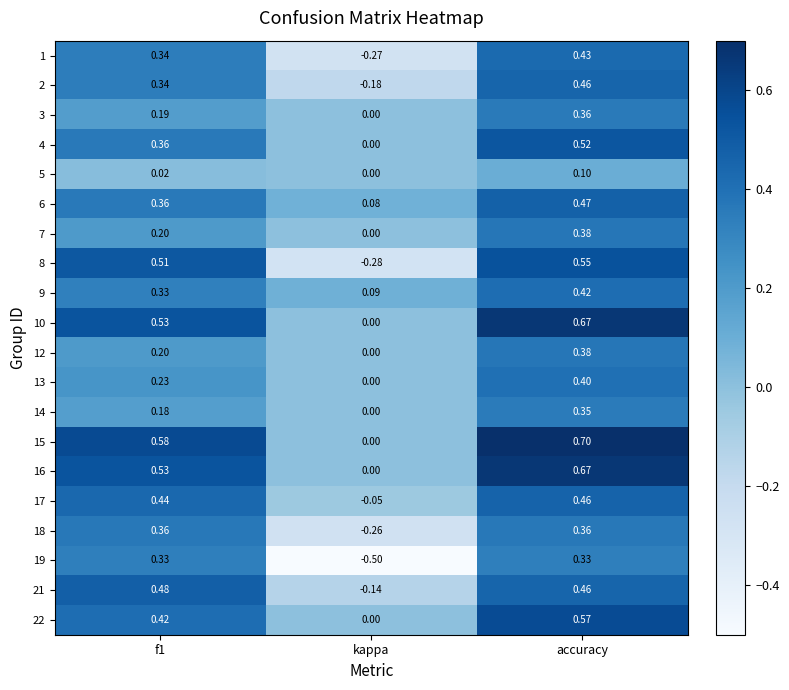

At which label is 4 closest to 0?

kappa